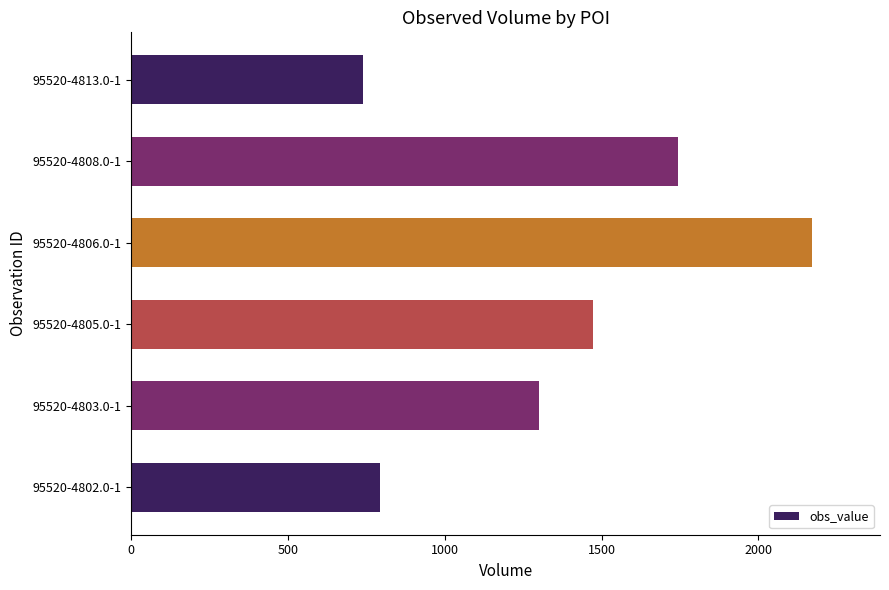

Are the bars horizontal?

Yes